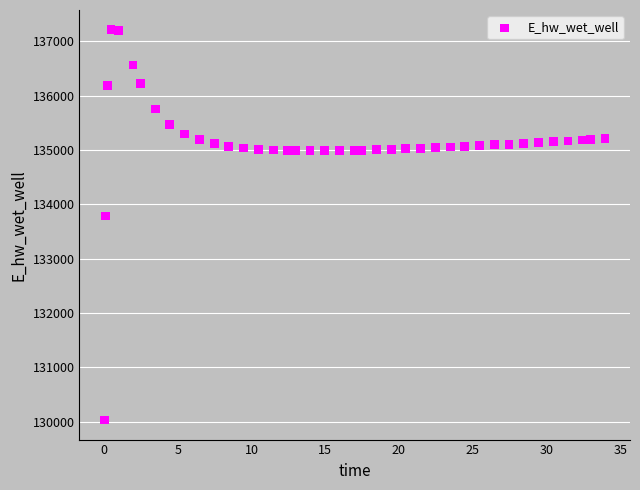

What Y value in the scatter plot is closest to 133623?

133784.5